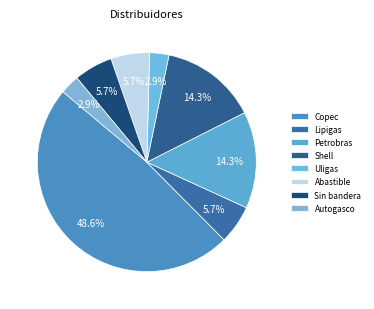

Combined, what portion of the pie is Petrobras and Lipigas?

20.0%